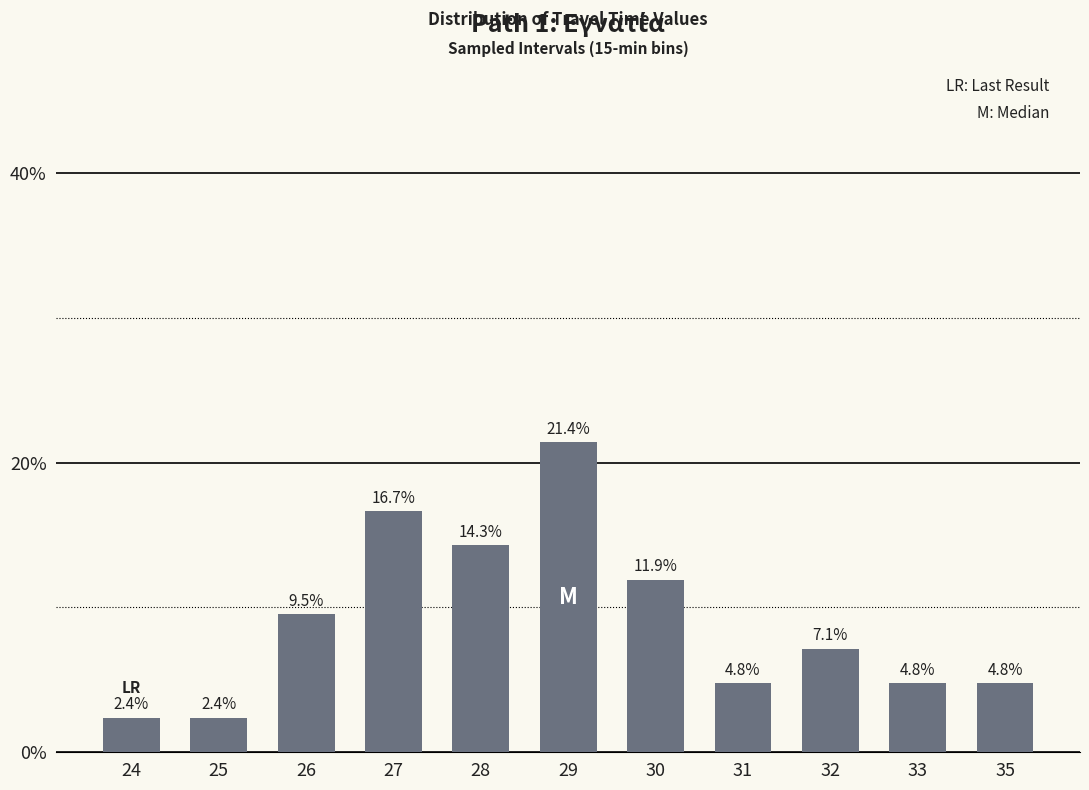

What is the difference between the maximum and minimum values?

19.0